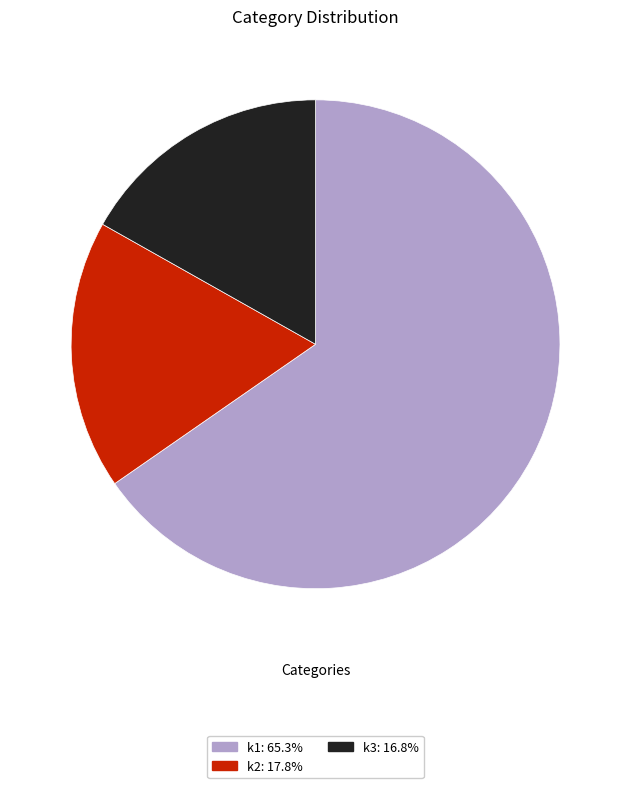

Is the sum of k3: 16.8% and k2: 17.8% greater than half?

No